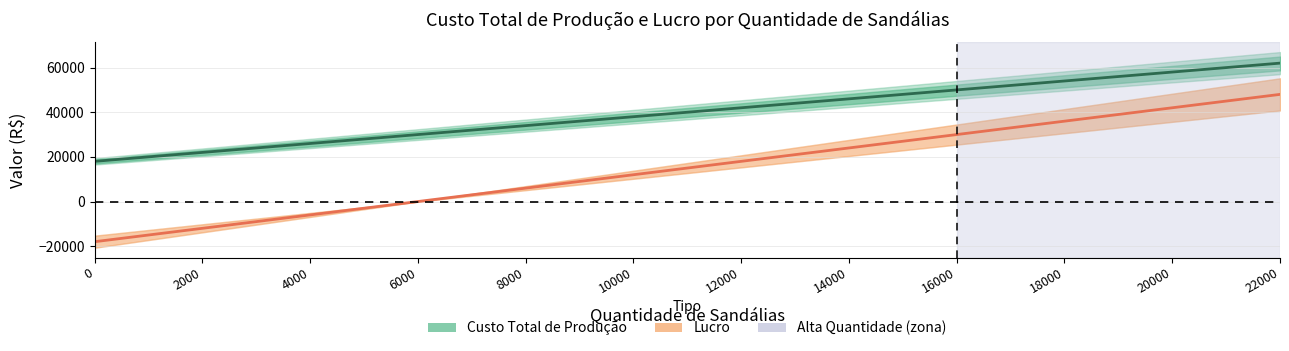

True or false: Custo Total de Produção and Lucro cross at least once.

False